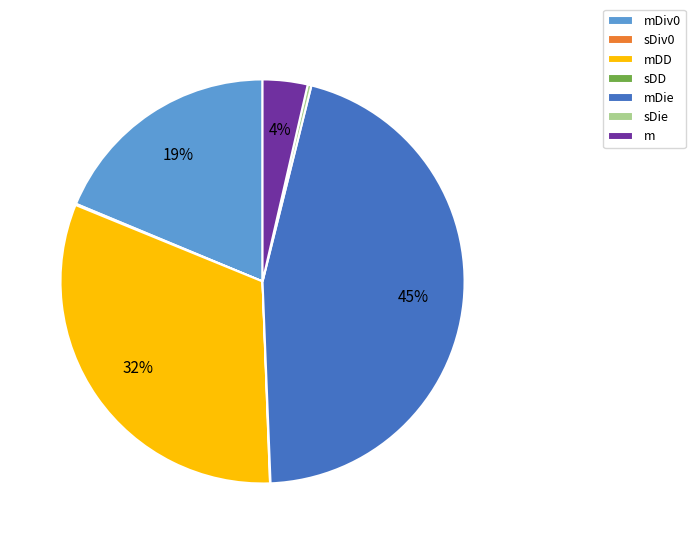

What is the largest slice in the pie chart?

mDie